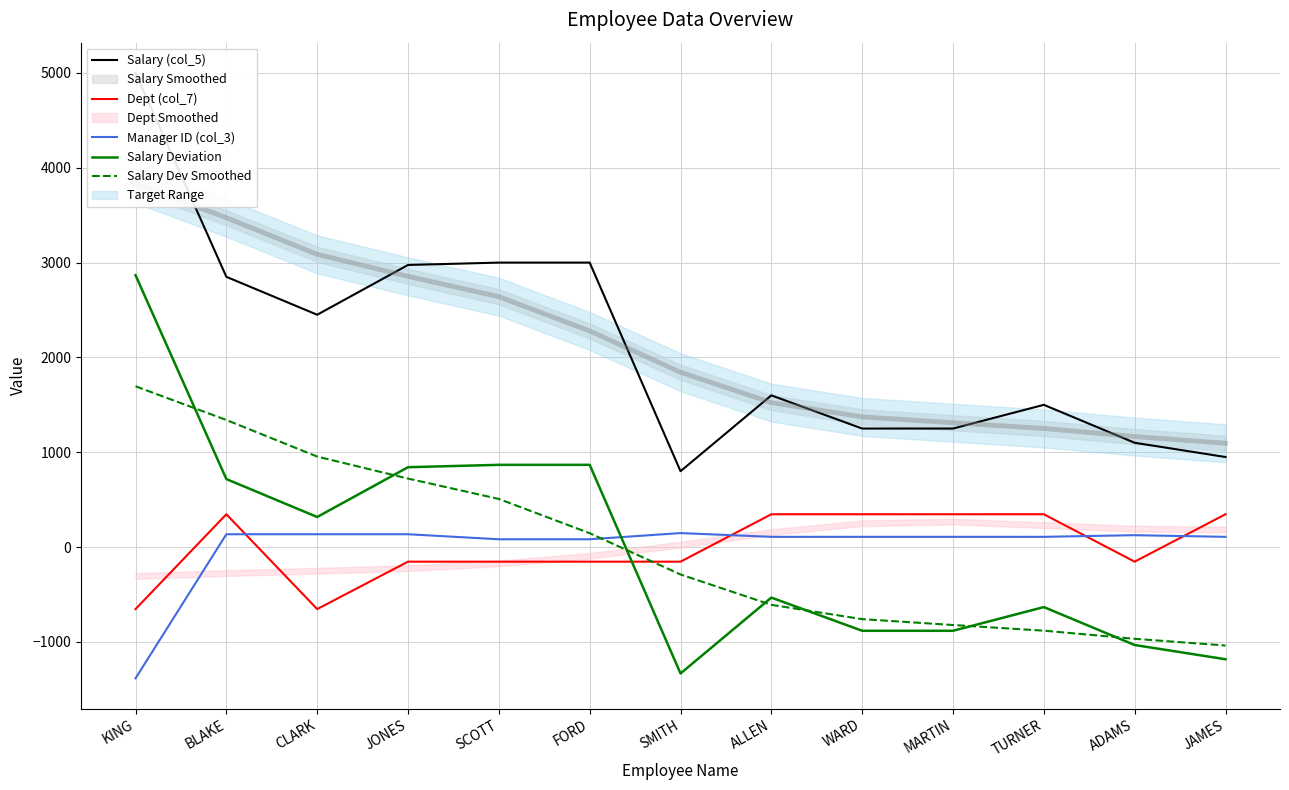

Which label corresponds to the smallest value in the chart?

KING